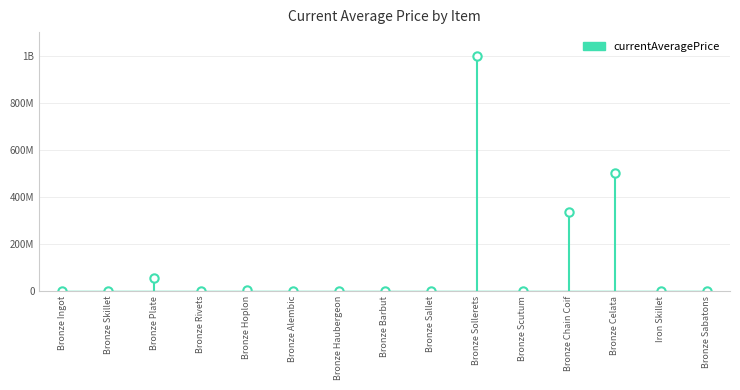

Reading left to right, what are all the values shown in this chart?

Bronze Ingot=801.0	Bronze Skillet=1000.0	Bronze Plate=52635296.0	Bronze Rivets=285.2	Bronze Hoplon=4505000.0	Bronze Alembic=0.0	Bronze Haubergeon=20000.0	Bronze Barbut=0.0	Bronze Sallet=0.0	Bronze Sollerets=1000000000.0	Bronze Scutum=1417.5	Bronze Chain Coif=333335330.0	Bronze Celata=500000740.0	Iron Skillet=0.0	Bronze Sabatons=1700.0